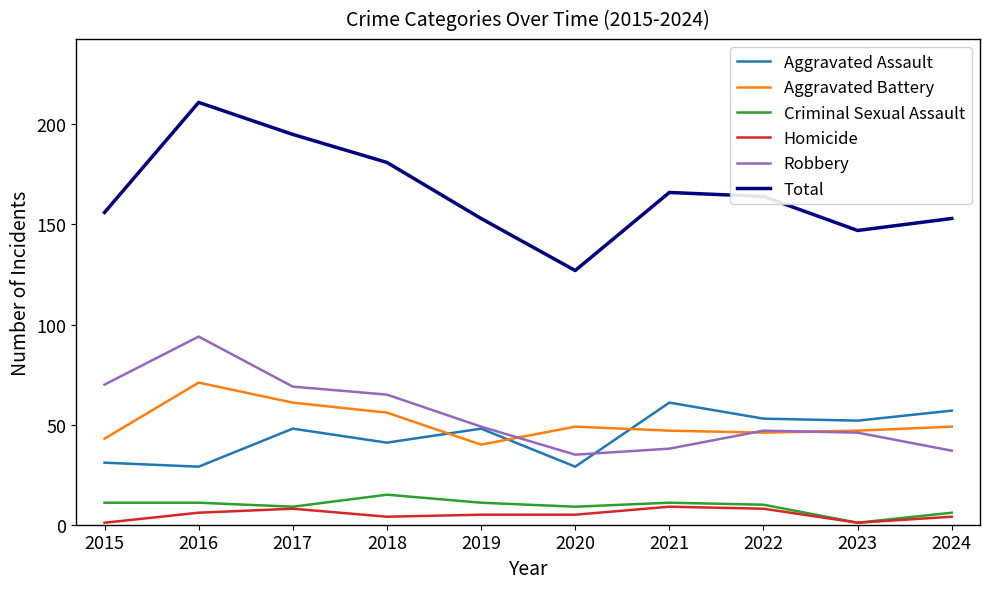

True or false: Total and Criminal Sexual Assault intersect in this chart.

False